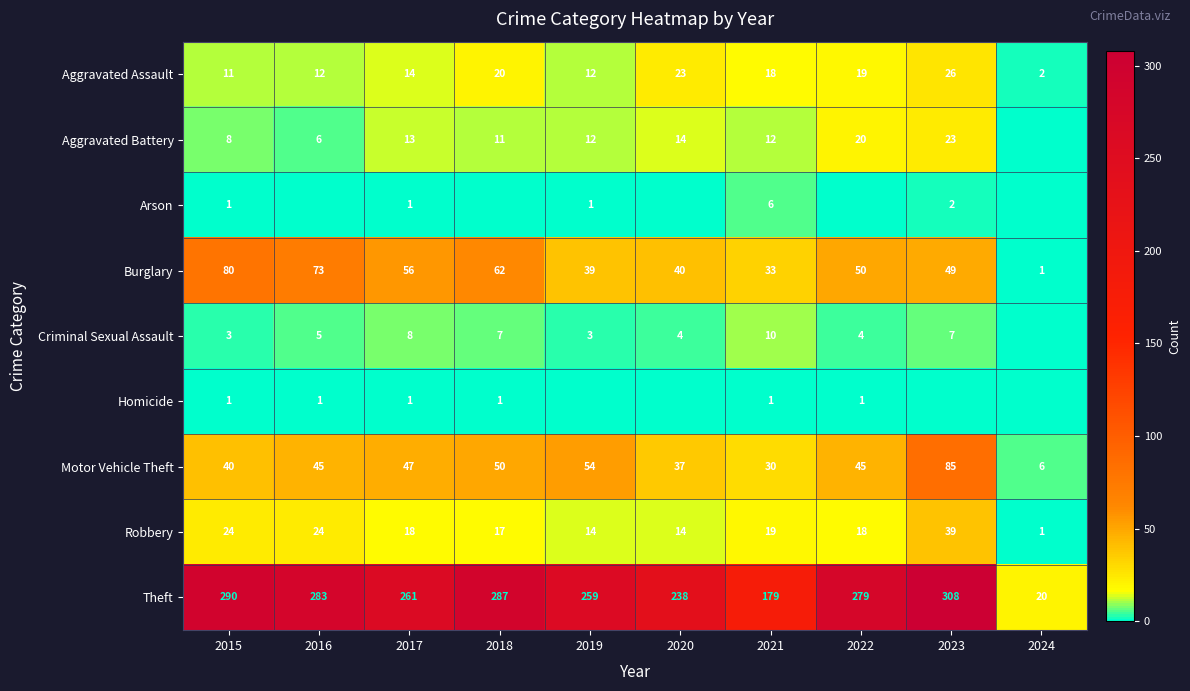

What is the total value across all series at 2015?

458